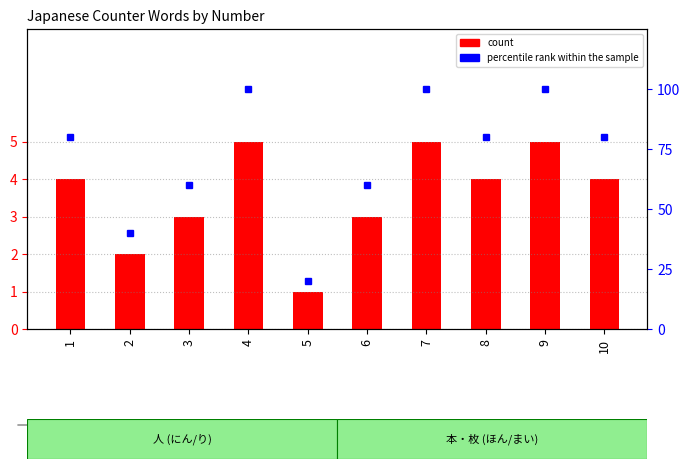

Which series has the largest range (max minus min)?

percentile rank within the sample